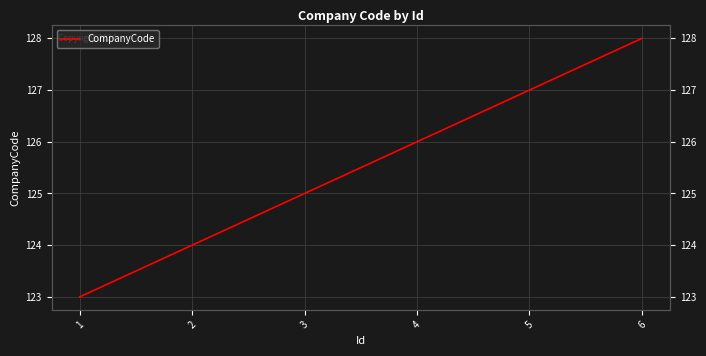

Approximately how many times larger is the value at 5 compared to 4?

1.0